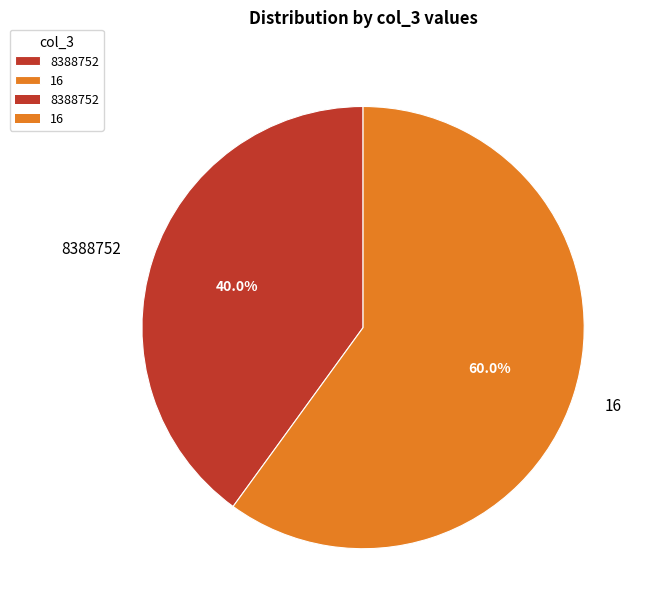

Rank the categories by value from lowest to highest.

8388752, 16